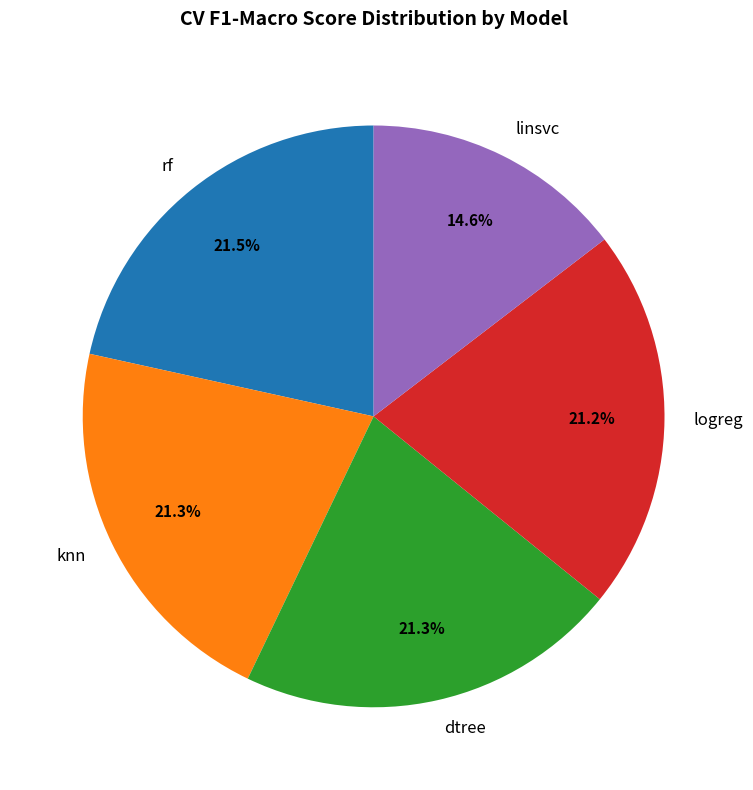

Which slice is the smallest?

linsvc